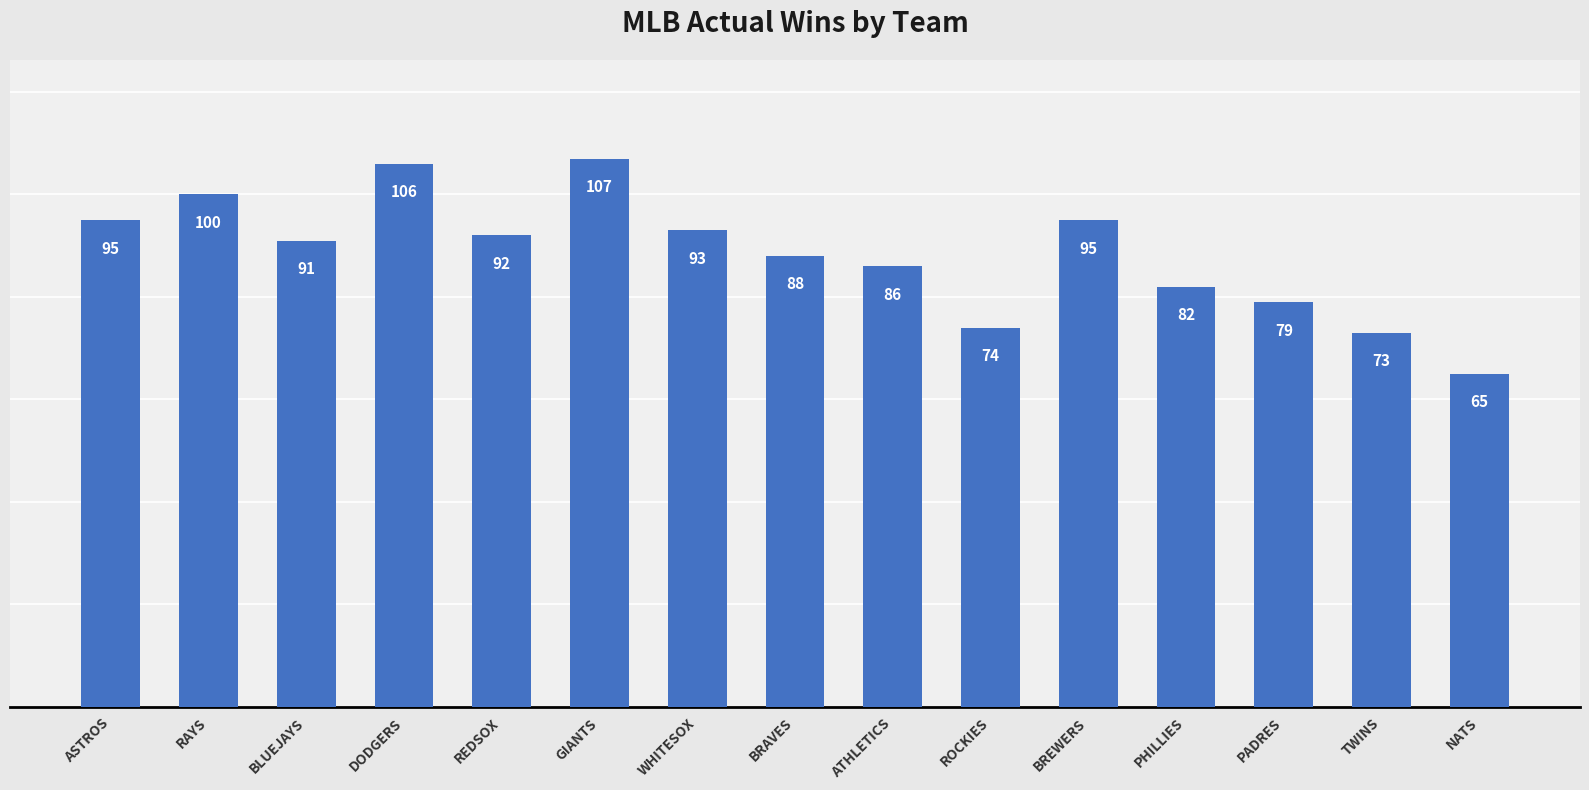

At which category does the chart reach its minimum across all series?

NATS